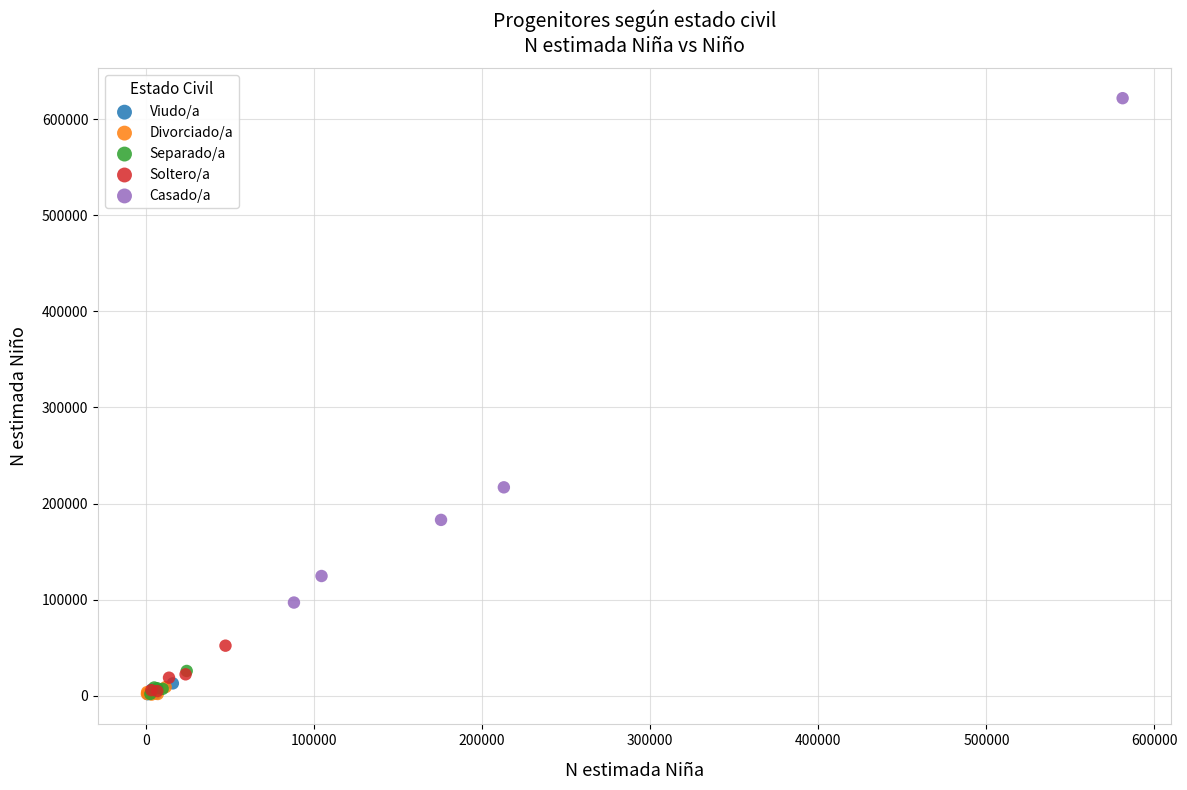

Which series reaches the maximum Y coordinate?

Casado/a